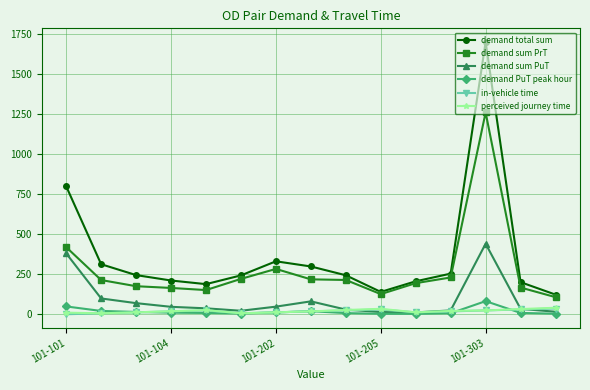

What is the lowest value of the demand sum PrT series?

107.0